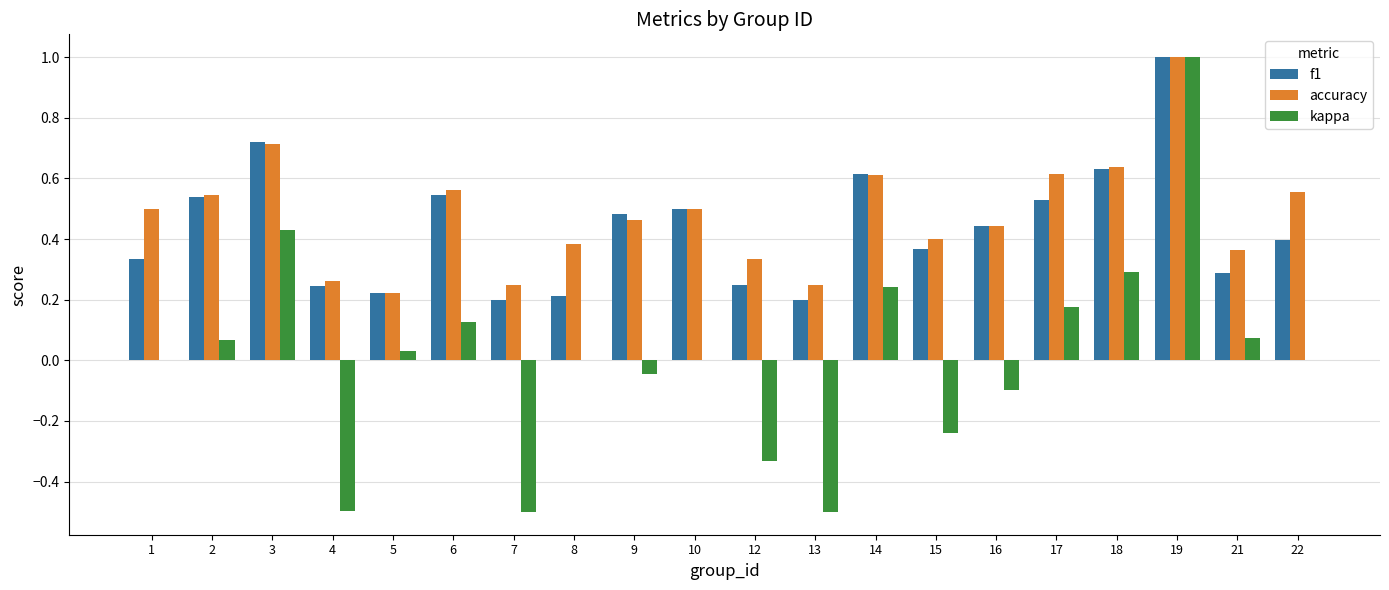

What are all the series names shown in the legend?

f1, accuracy, kappa